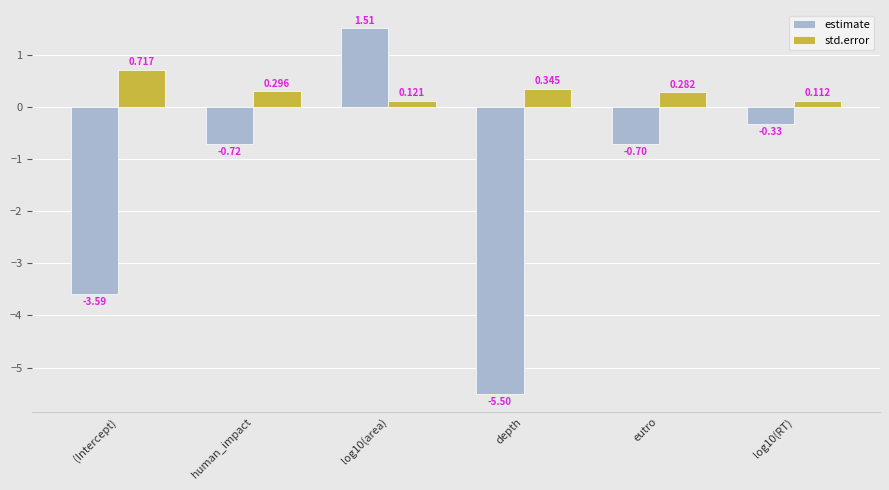

How many series are shown in this chart?

2